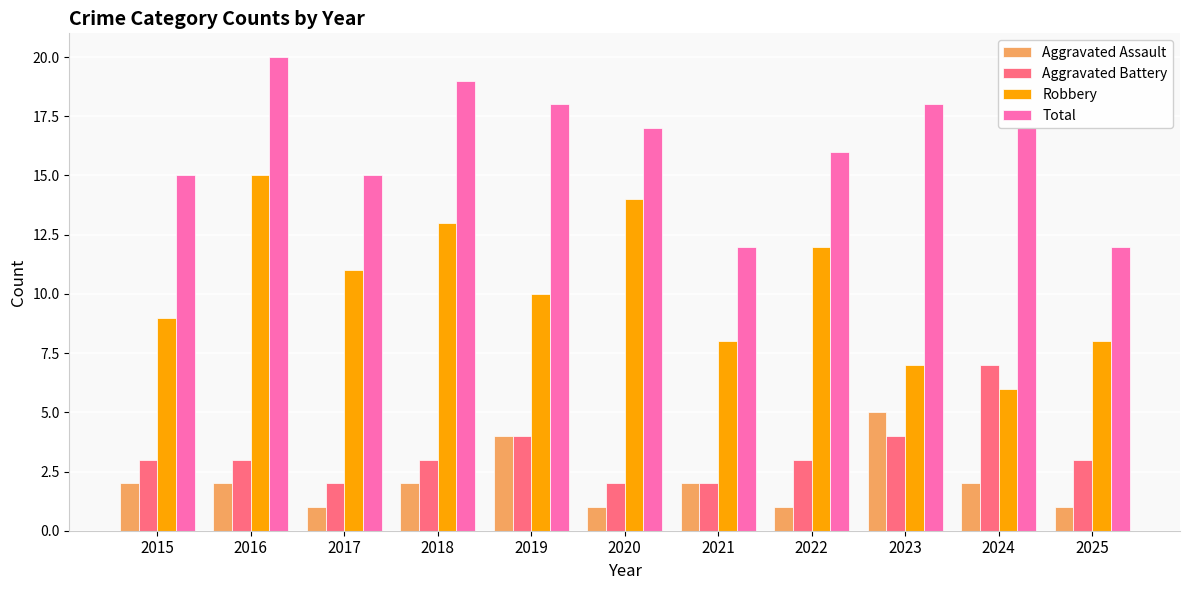

What is the value of the Total bar at the 4th from the left?

19